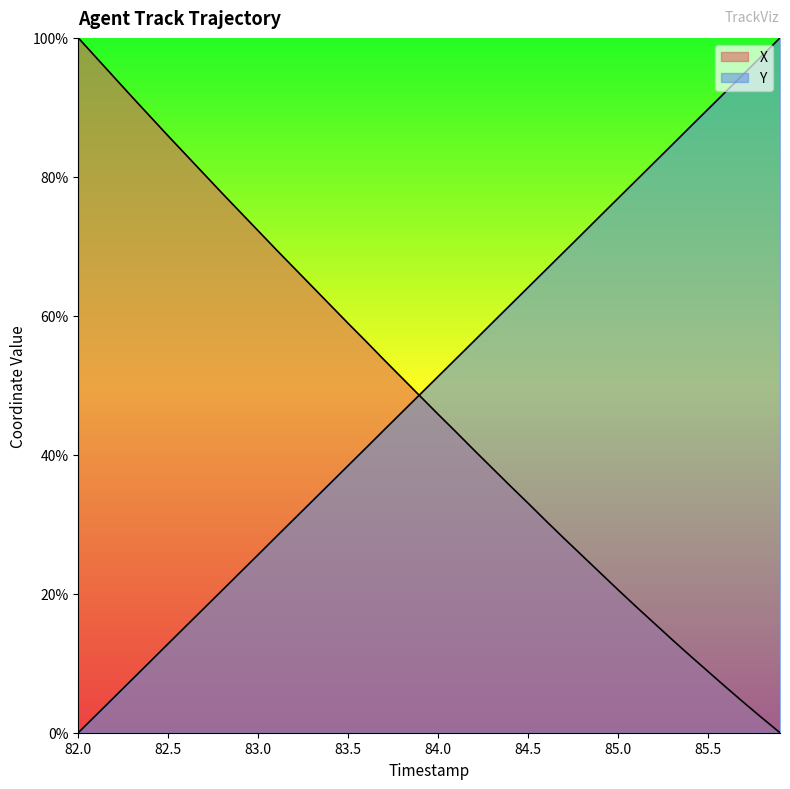

Reading left to right, transcribe all the data shown in this chart.

X: 100.0	97.2	94.3	91.5	88.7	85.9	83.1	80.4	77.6	74.9	72.2	69.5	66.9	64.2	61.6	58.9	56.3	53.6	51.0	48.4	45.8	43.3	40.7	38.1	35.5	33.0	30.5	28.0	25.5	23.0	20.6	18.2	15.8	13.4	11.1	8.8	6.5	4.3	2.1	0.0
Y: 0.0	2.6	5.1	7.7	10.2	12.8	15.4	17.9	20.5	23.1	25.6	28.2	30.8	33.3	35.9	38.4	41.0	43.6	46.1	48.7	51.3	53.8	56.4	59.0	61.5	64.1	66.7	69.2	71.8	74.4	76.9	79.5	82.0	84.6	87.2	89.7	92.3	94.9	97.4	100.0